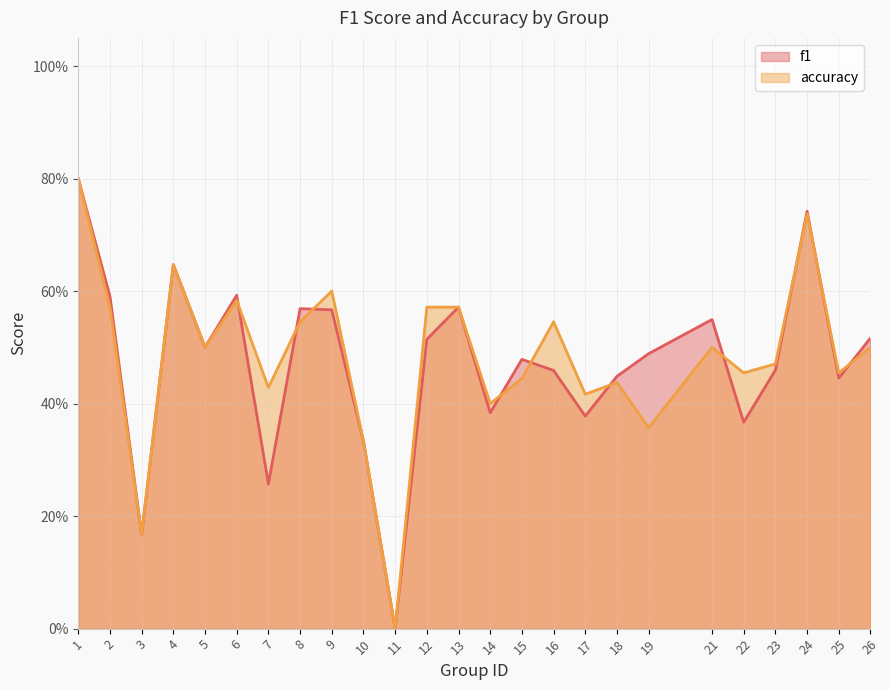

In accuracy, how many points are higher than both neighbors (excluding endpoints)?

7